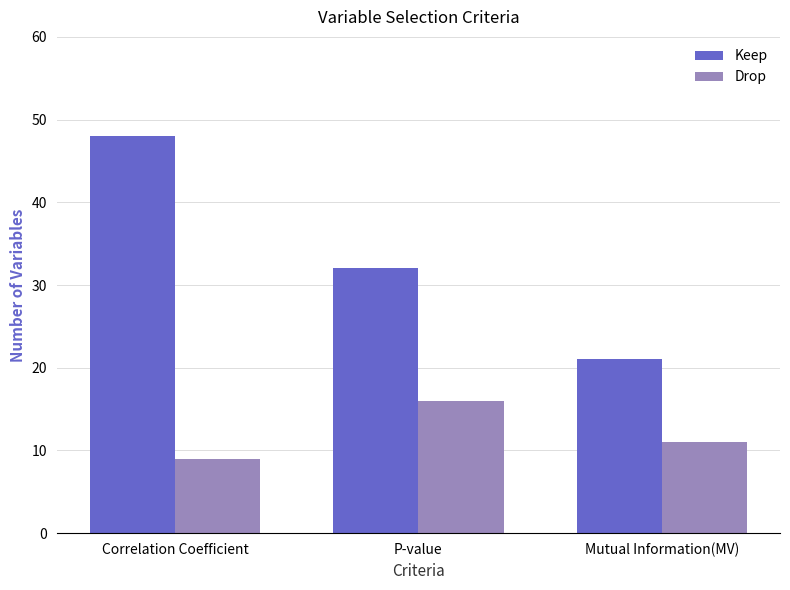

List the labels in order of Keep value, smallest first.

Mutual Information(MV), P-value, Correlation Coefficient